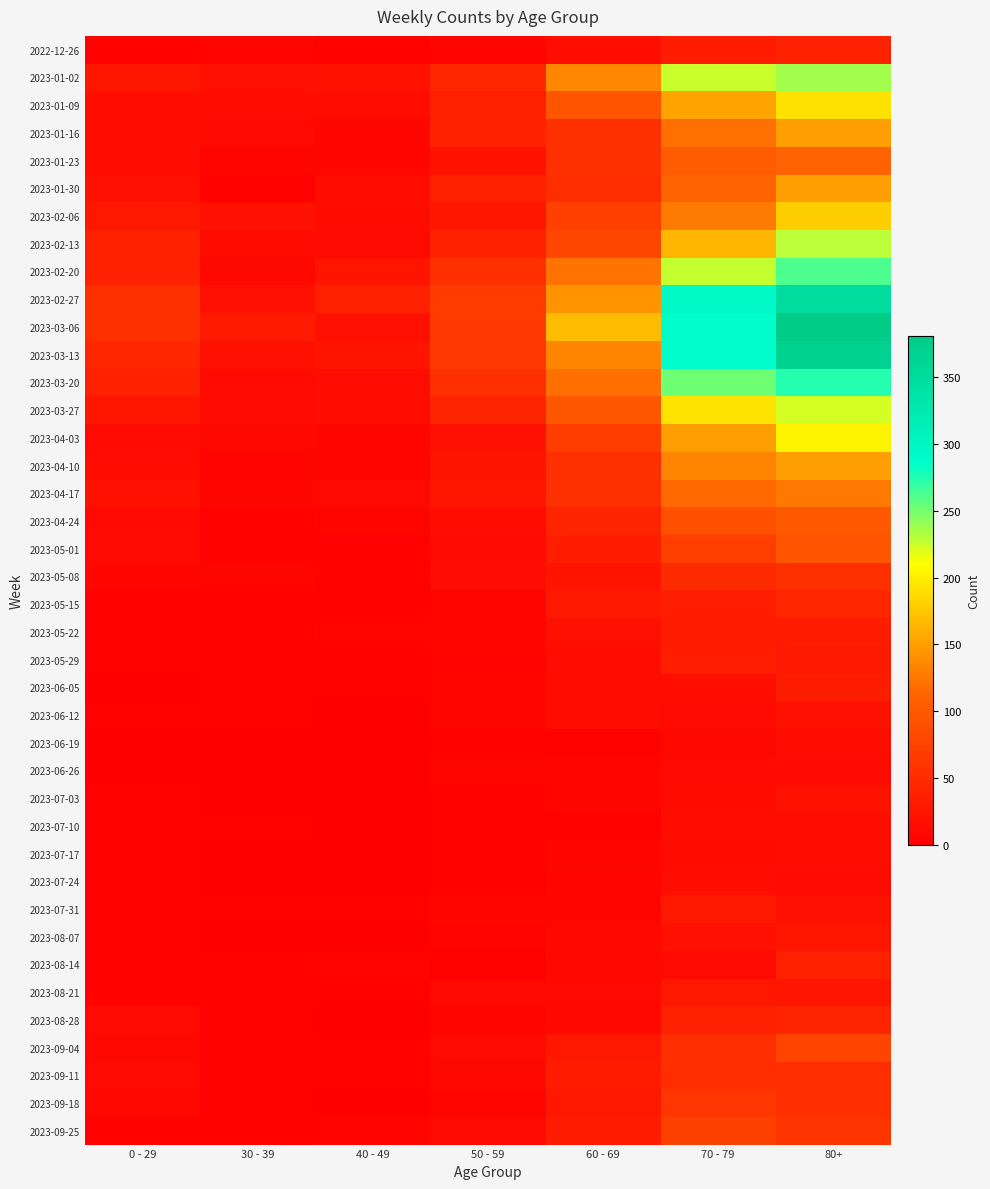

Reading right to left, transcribe all the data shown in this chart.

2022-12-26: 80+=38	70 - 79=32	60 - 69=16	50 - 59=5	40 - 49=4	30 - 39=5	0 - 29=4
2023-01-02: 80+=238	70 - 79=226	60 - 69=134	50 - 59=44	40 - 49=21	30 - 39=18	0 - 29=26
2023-01-09: 80+=191	70 - 79=153	60 - 69=94	50 - 59=37	40 - 49=16	30 - 39=15	0 - 29=17
2023-01-16: 80+=150	70 - 79=121	60 - 69=54	50 - 59=38	40 - 49=8	30 - 39=11	0 - 29=17
2023-01-23: 80+=111	70 - 79=104	60 - 69=55	50 - 59=21	40 - 49=8	30 - 39=6	0 - 29=15
2023-01-30: 80+=149	70 - 79=112	60 - 69=51	50 - 59=37	40 - 49=15	30 - 39=4	0 - 29=18
2023-02-06: 80+=179	70 - 79=127	60 - 69=72	50 - 59=26	40 - 49=14	30 - 39=20	0 - 29=28
2023-02-13: 80+=230	70 - 79=165	60 - 69=80	50 - 59=38	40 - 49=13	30 - 39=14	0 - 29=39
2023-02-20: 80+=263	70 - 79=227	60 - 69=123	50 - 59=55	40 - 49=23	30 - 39=10	0 - 29=38
2023-02-27: 80+=350	70 - 79=295	60 - 69=143	50 - 59=68	40 - 49=36	30 - 39=18	0 - 29=55
2023-03-06: 80+=381	70 - 79=287	60 - 69=167	50 - 59=65	40 - 49=19	30 - 39=30	0 - 29=54
2023-03-13: 80+=368	70 - 79=286	60 - 69=133	50 - 59=65	40 - 49=23	30 - 39=20	0 - 29=44
2023-03-20: 80+=275	70 - 79=253	60 - 69=122	50 - 59=55	40 - 49=16	30 - 39=13	0 - 29=40
2023-03-27: 80+=223	70 - 79=193	60 - 69=99	50 - 59=41	40 - 49=16	30 - 39=12	0 - 29=24
2023-04-03: 80+=203	70 - 79=149	60 - 69=69	50 - 59=20	40 - 49=8	30 - 39=9	0 - 29=13
2023-04-10: 80+=149	70 - 79=133	60 - 69=54	50 - 59=23	40 - 49=8	30 - 39=5	0 - 29=15
2023-04-17: 80+=126	70 - 79=117	60 - 69=54	50 - 59=25	40 - 49=11	30 - 39=8	0 - 29=20
2023-04-24: 80+=101	70 - 79=90	60 - 69=41	50 - 59=16	40 - 49=7	30 - 39=3	0 - 29=11
2023-05-01: 80+=95	70 - 79=71	60 - 69=33	50 - 59=12	40 - 49=2	30 - 39=4	0 - 29=13
2023-05-08: 80+=54	70 - 79=50	60 - 69=23	50 - 59=15	40 - 49=4	30 - 39=6	0 - 29=8
2023-05-15: 80+=44	70 - 79=35	60 - 69=29	50 - 59=7	40 - 49=3	30 - 39=4	0 - 29=4
2023-05-22: 80+=32	70 - 79=32	60 - 69=18	50 - 59=6	40 - 49=6	30 - 39=3	0 - 29=3
2023-05-29: 80+=29	70 - 79=35	60 - 69=15	50 - 59=5	40 - 49=3	30 - 39=2	0 - 29=2
2023-06-05: 80+=33	70 - 79=17	60 - 69=17	50 - 59=6	40 - 49=2	30 - 39=3	0 - 29=1
2023-06-12: 80+=20	70 - 79=13	60 - 69=17	50 - 59=6	40 - 49=1	30 - 39=2	0 - 29=2
2023-06-19: 80+=16	70 - 79=10	60 - 69=4	50 - 59=2	40 - 49=1	30 - 39=1	0 - 29=1
2023-06-26: 80+=11	70 - 79=11	60 - 69=7	50 - 59=6	40 - 49=0	30 - 39=1	0 - 29=1
2023-07-03: 80+=22	70 - 79=14	60 - 69=6	50 - 59=3	40 - 49=0	30 - 39=0	0 - 29=3
2023-07-10: 80+=16	70 - 79=15	60 - 69=4	50 - 59=3	40 - 49=1	30 - 39=2	0 - 29=2
2023-07-17: 80+=15	70 - 79=14	60 - 69=8	50 - 59=4	40 - 49=0	30 - 39=0	0 - 29=2
2023-07-24: 80+=13	70 - 79=16	60 - 69=7	50 - 59=2	40 - 49=1	30 - 39=1	0 - 29=2
2023-07-31: 80+=20	70 - 79=27	60 - 69=8	50 - 59=8	40 - 49=2	30 - 39=3	0 - 29=2
2023-08-07: 80+=24	70 - 79=18	60 - 69=9	50 - 59=5	40 - 49=0	30 - 39=1	0 - 29=4
2023-08-14: 80+=36	70 - 79=12	60 - 69=9	50 - 59=2	40 - 49=5	30 - 39=2	0 - 29=4
2023-08-21: 80+=26	70 - 79=27	60 - 69=11	50 - 59=11	40 - 49=4	30 - 39=3	0 - 29=3
2023-08-28: 80+=41	70 - 79=39	60 - 69=9	50 - 59=6	40 - 49=1	30 - 39=3	0 - 29=12
2023-09-04: 80+=77	70 - 79=53	60 - 69=27	50 - 59=13	40 - 49=3	30 - 39=4	0 - 29=9
2023-09-11: 80+=52	70 - 79=51	60 - 69=32	50 - 59=9	40 - 49=3	30 - 39=4	0 - 29=13
2023-09-18: 80+=53	70 - 79=62	60 - 69=28	50 - 59=7	40 - 49=1	30 - 39=3	0 - 29=9
2023-09-25: 80+=61	70 - 79=74	60 - 69=32	50 - 59=12	40 - 49=5	30 - 39=3	0 - 29=3